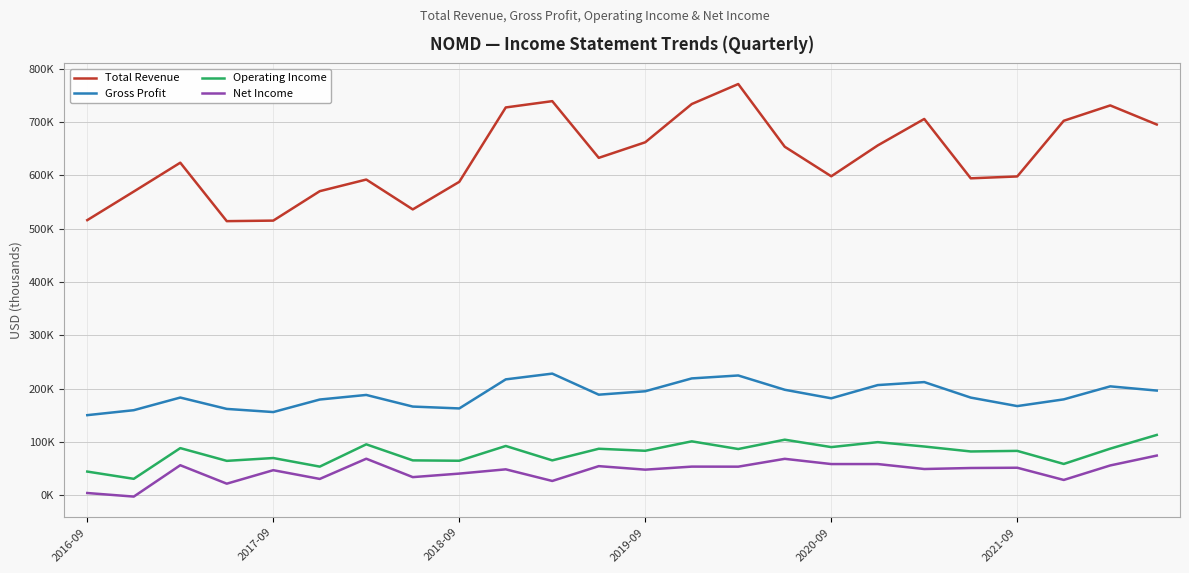

Which series has the largest range (max minus min)?

Total Revenue